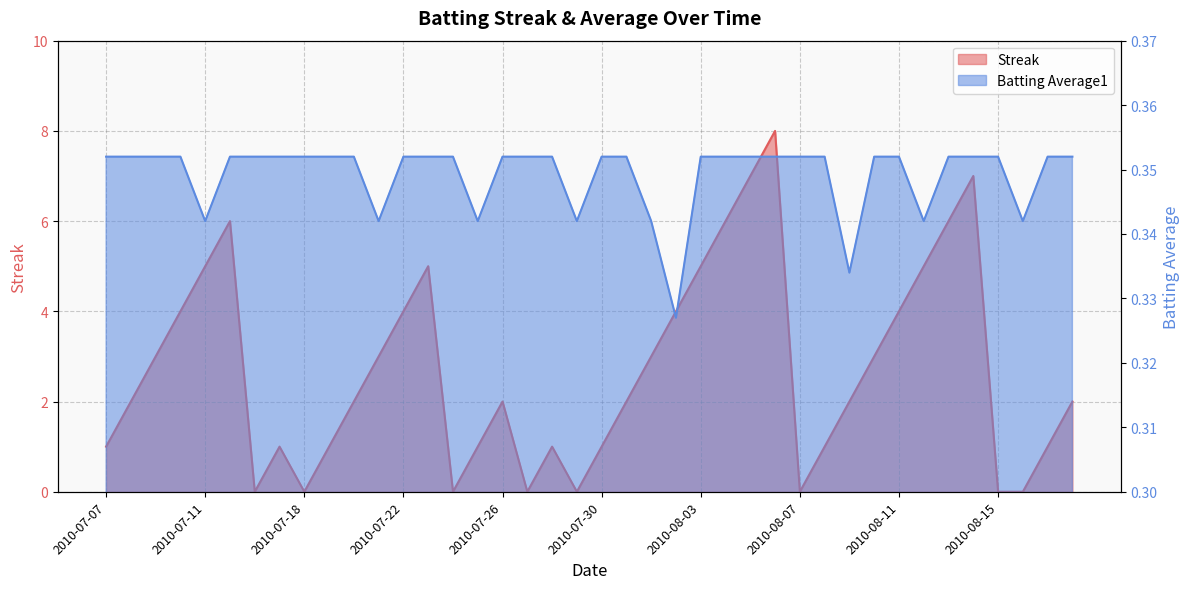

At which label is Batting Average1 closest to 0?

2010-08-02